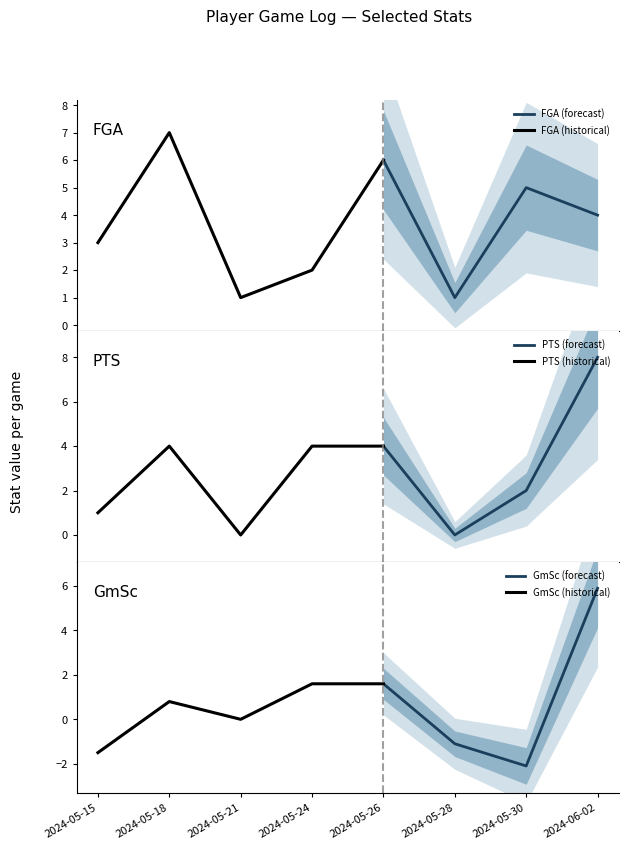

Does the chart have visible grid lines?

No